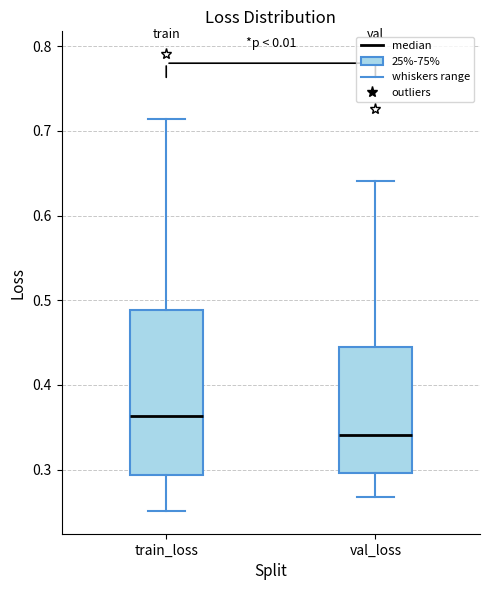

Where does the median line of the box for val_loss sit on the y-axis? The values are not printed on the chart, so give them approximately, as read against the axis.

0.34